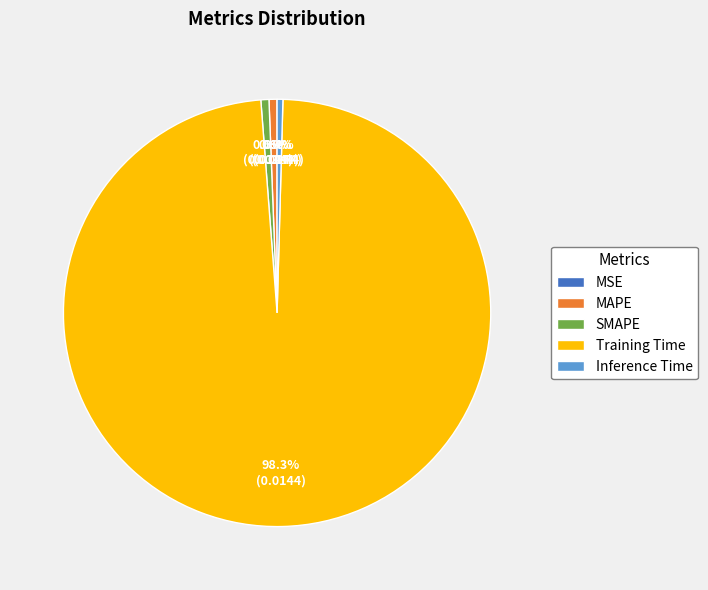

Which slice is the largest?

Training Time